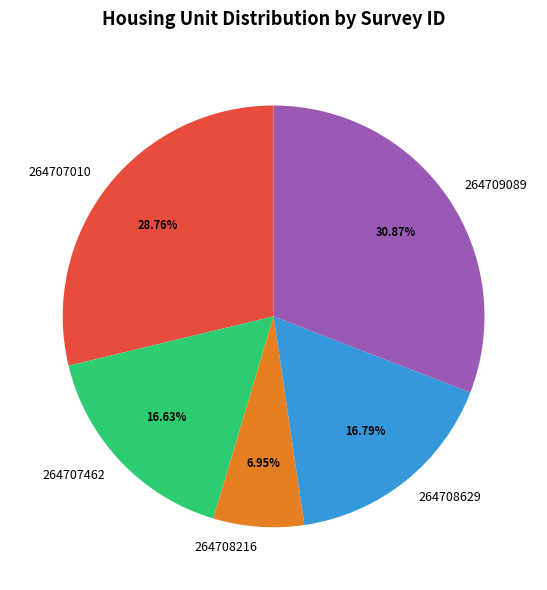

Between 264708629 and 264707010, which is larger?

264707010